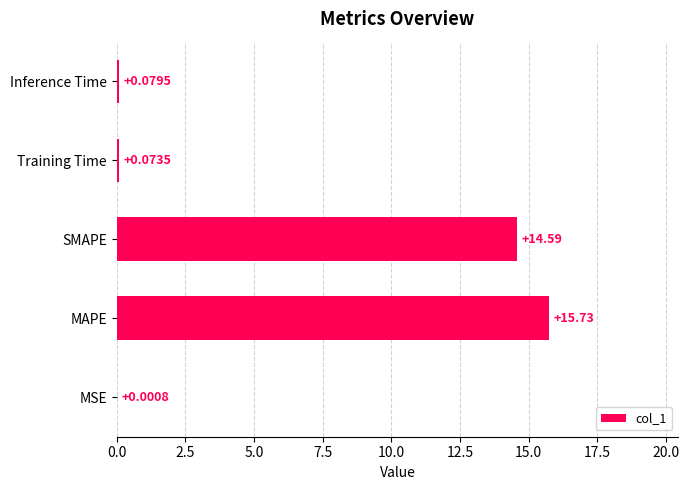

What is the average value?

6.1